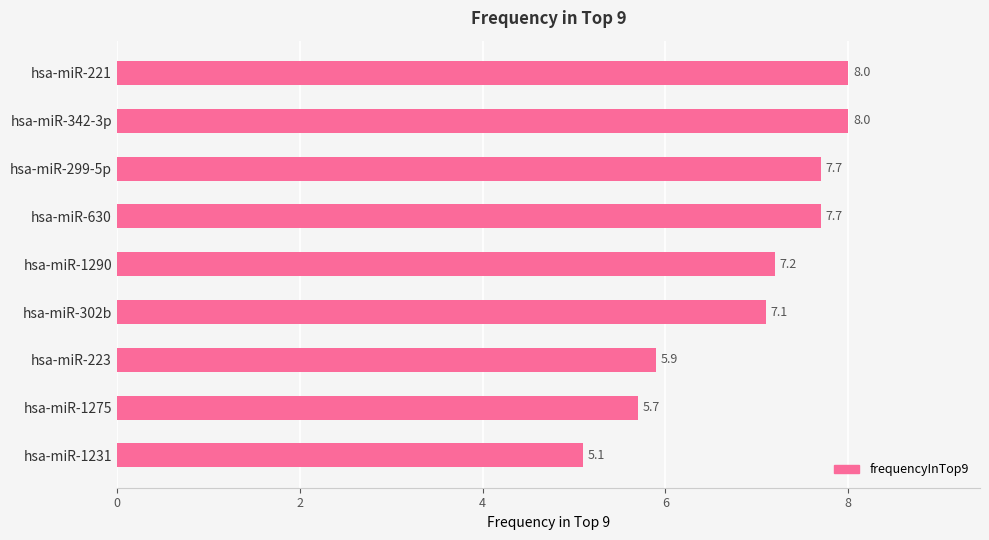

What is the change in value from hsa-miR-299-5p to hsa-miR-302b?

-0.6